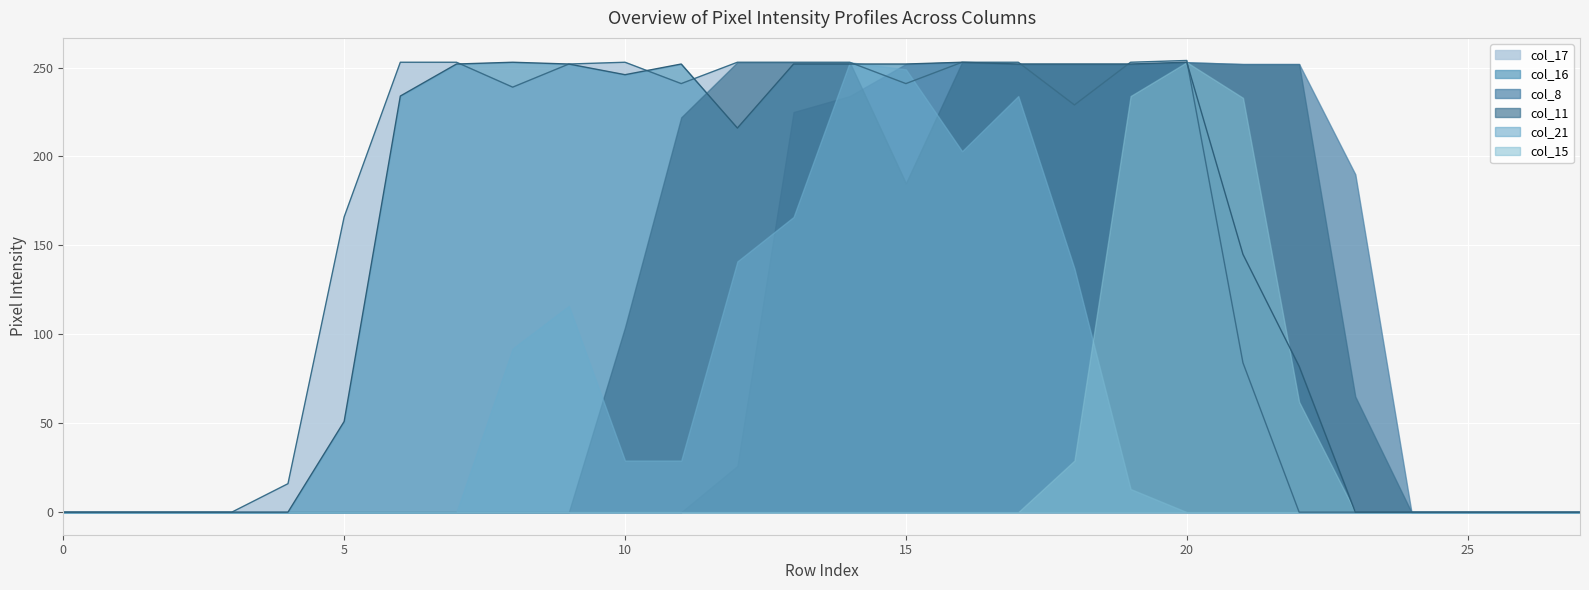

How many lines are shown in the chart?

6